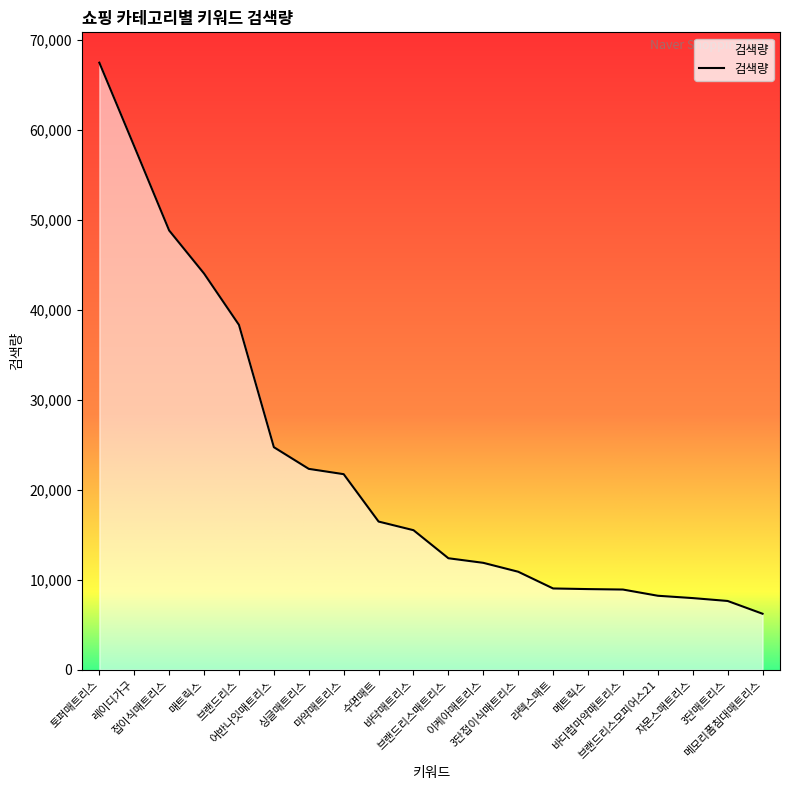

At which category does the chart reach its minimum across all series?

메모리폼침대매트리스